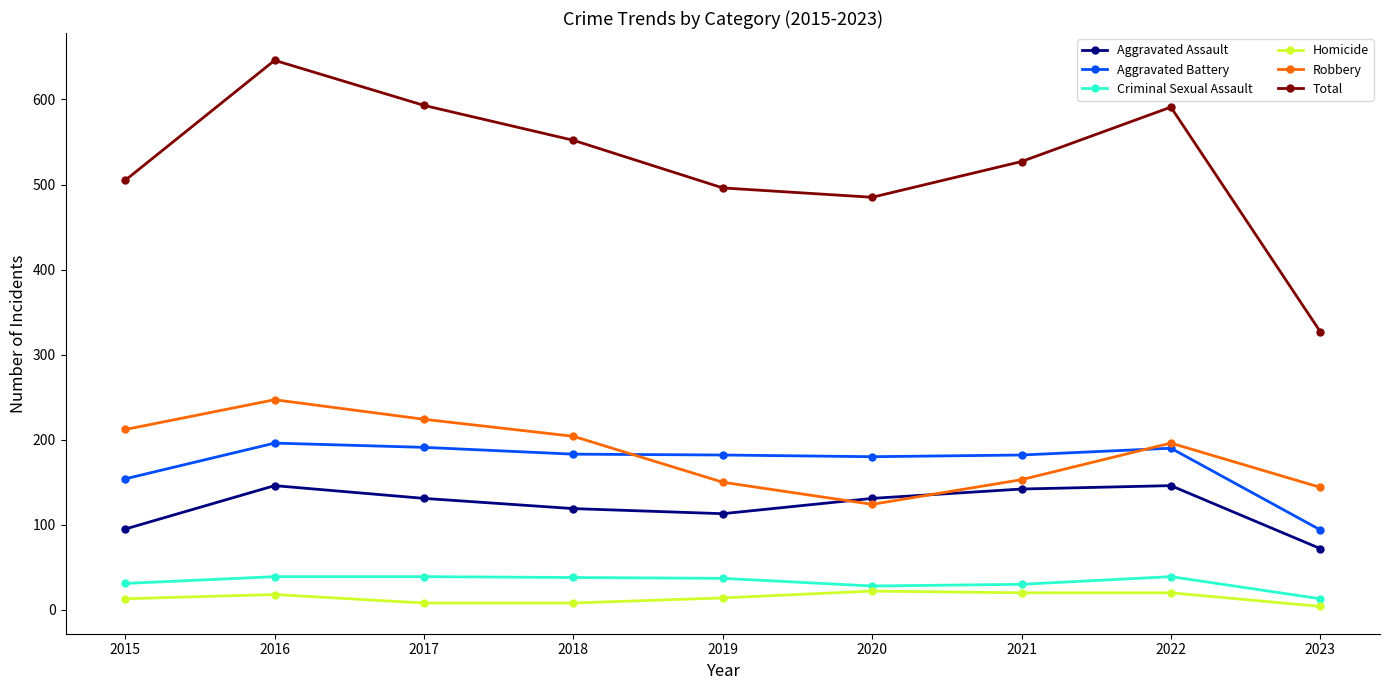

How many lines are shown in the chart?

6